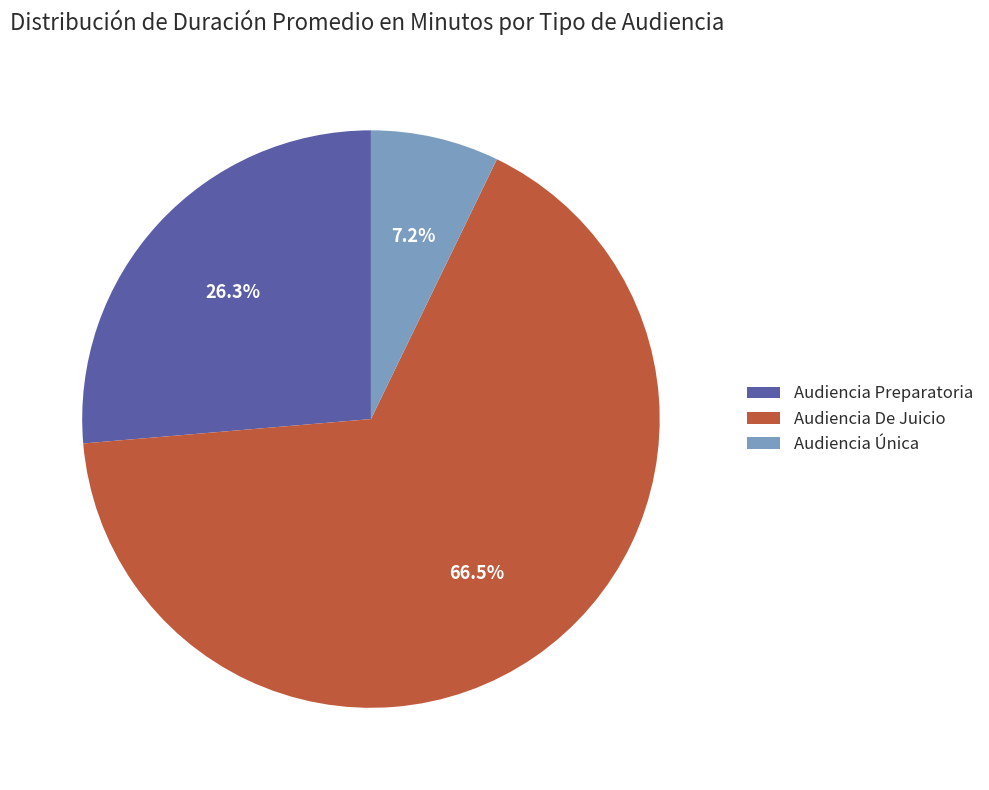

To the nearest percent, what is the difference between the largest and smallest slice percentages?

59%